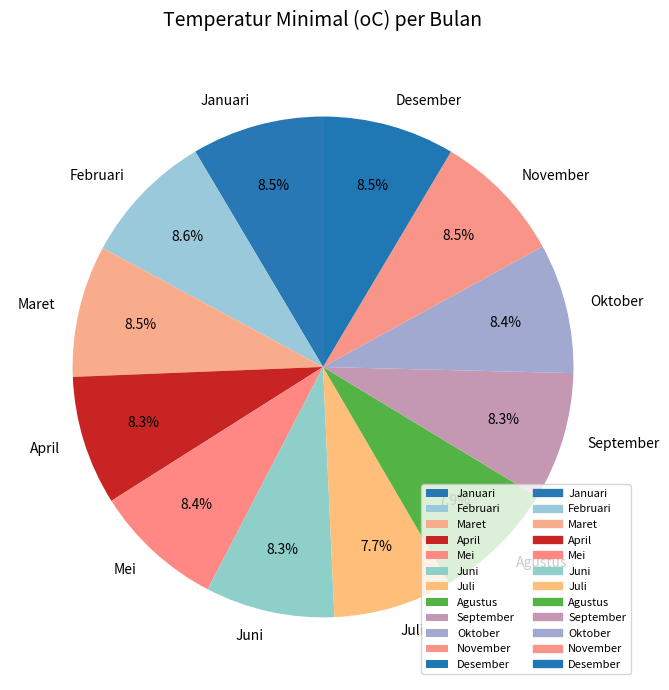

What portion of the pie excludes Juli?

92.3%